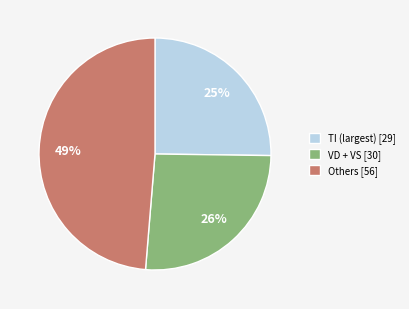

To the nearest percent, what is the combined percentage of TI (largest) [29] and VD + VS [30]?

51%